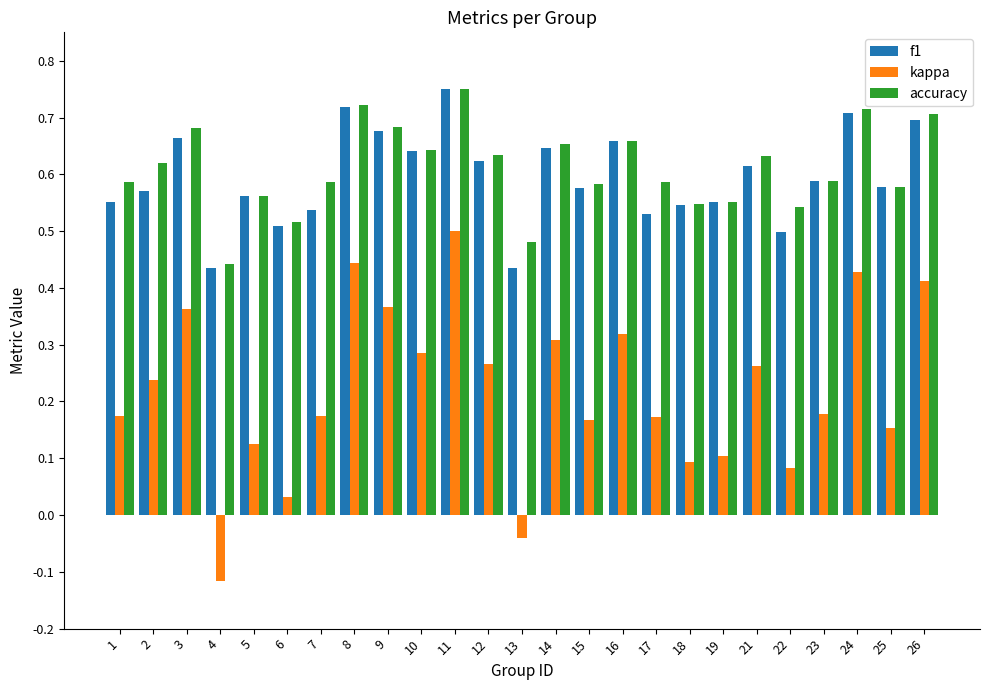

At which label is accuracy closest to 0?

4